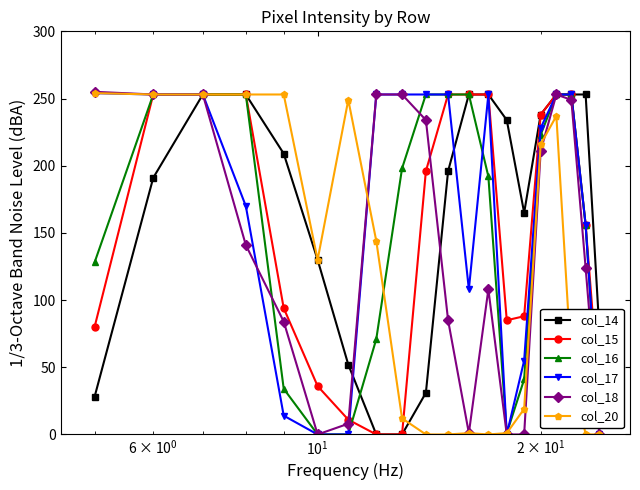

At how many categories does at least one series exceed 101?

19